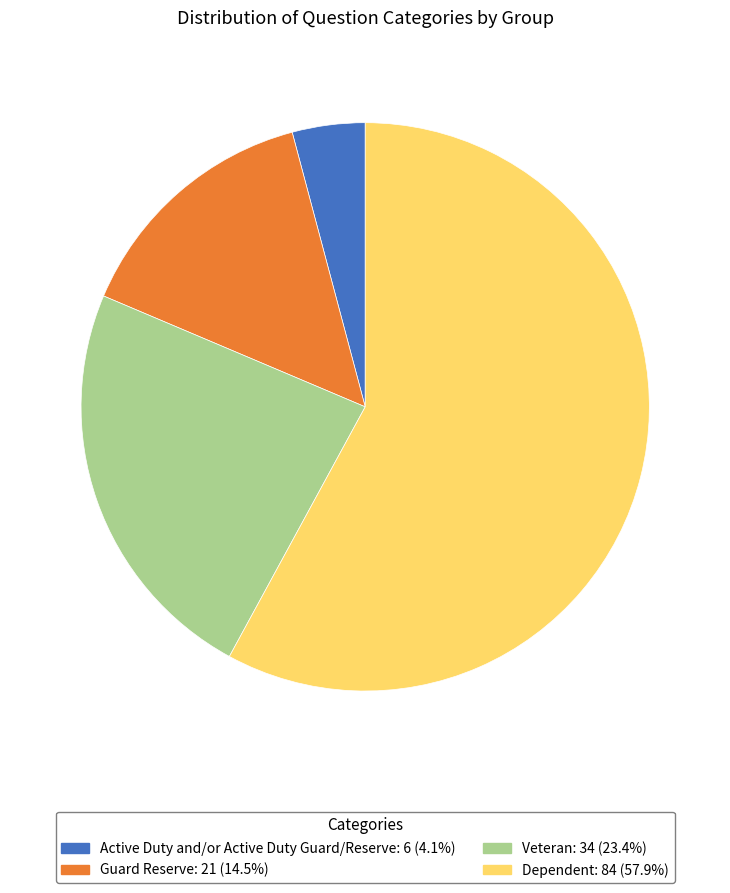

Between Veteran and Guard Reserve, which is larger?

Veteran